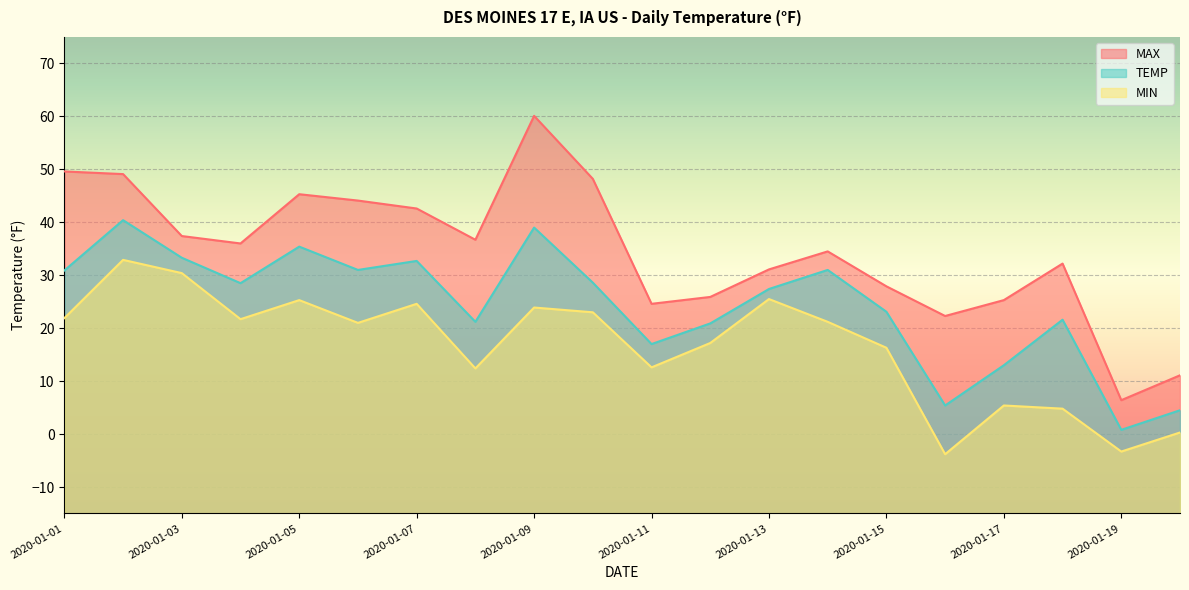

True or false: TEMP and MAX cross at least once.

False